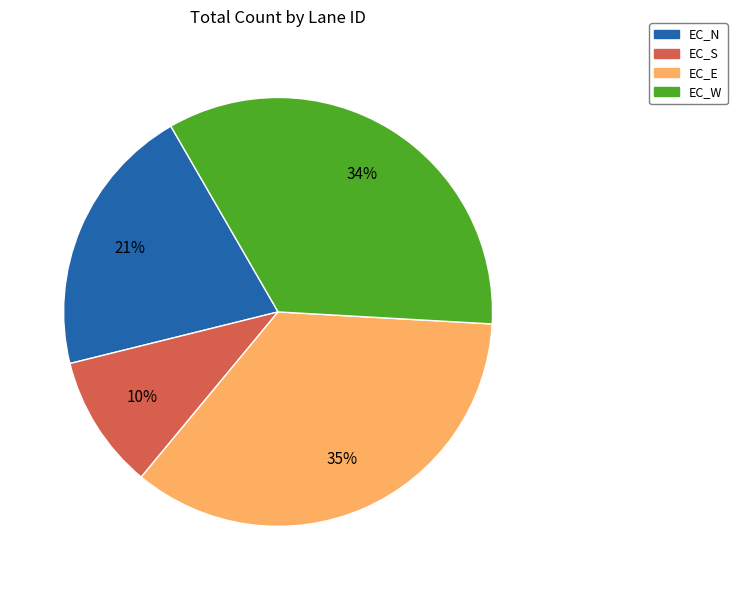

To the nearest percent, what portion does EC_N represent?

21%